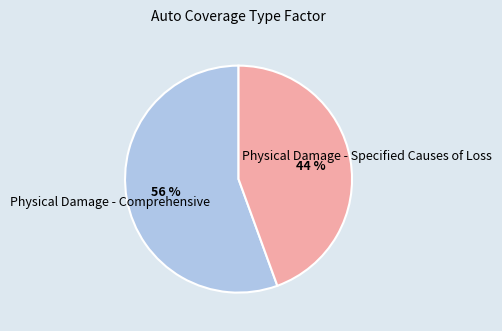

Do Physical Damage - Comprehensive and Physical Damage - Specified Causes of Loss together represent more than half of the pie?

Yes